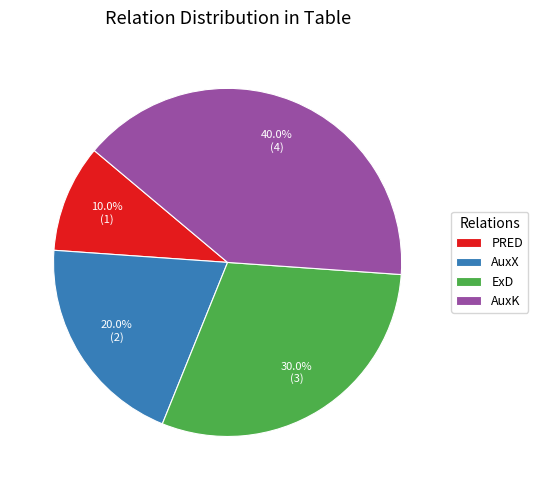

Is it true that AuxK is 48% of the pie?

False